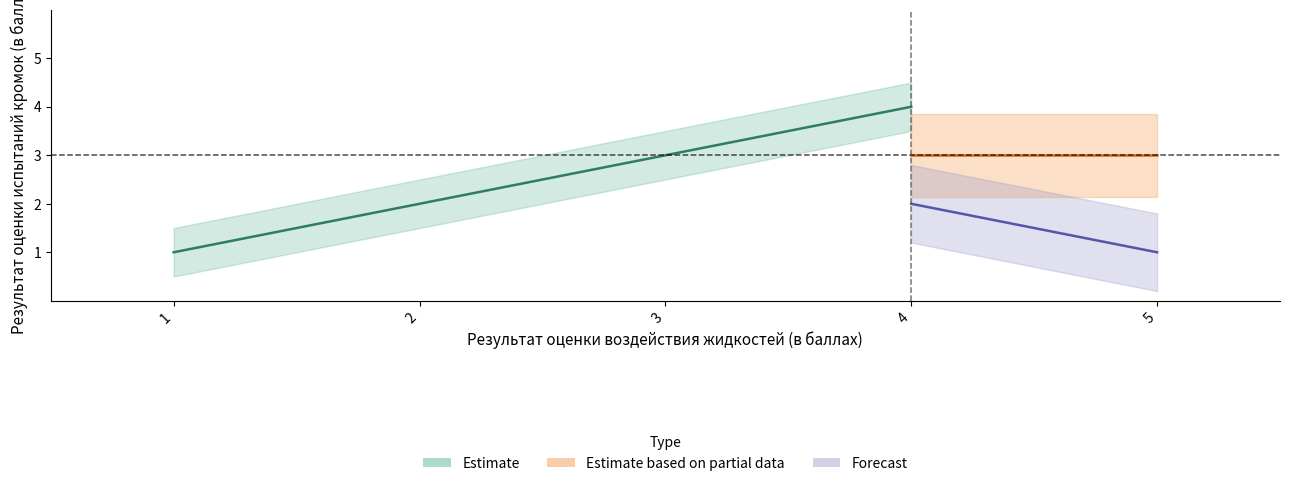

True or false: Результат оценки воздействия жидкостей and Результат оценки испытаний кромок cross at least once.

False